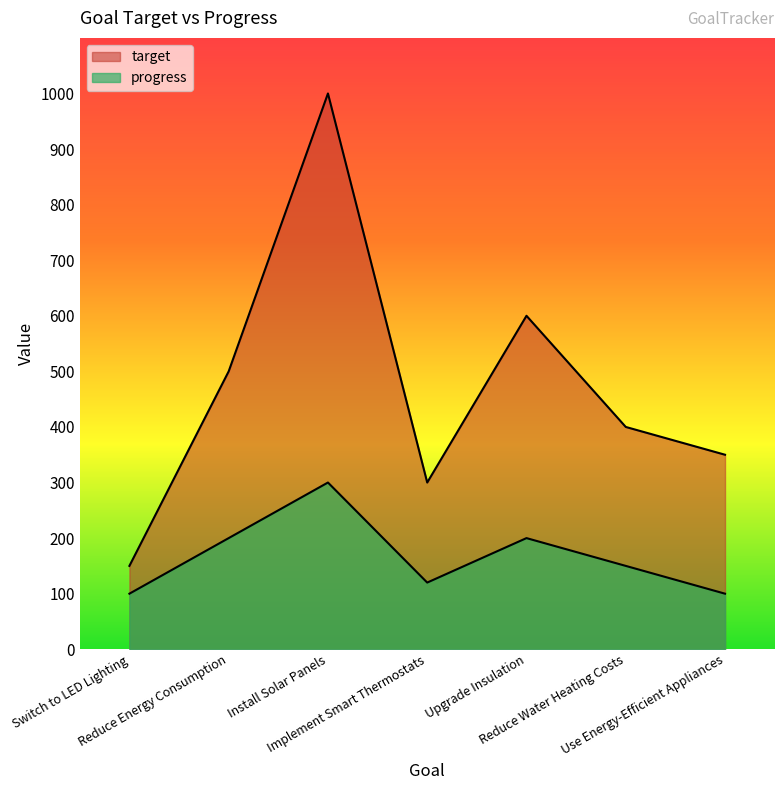

At which category is the sum across all series the highest?

Install Solar Panels